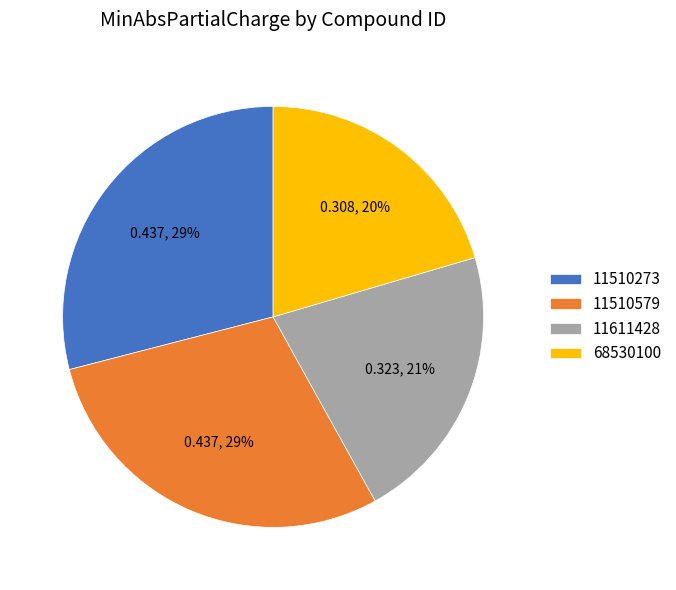

How many slices are in this pie chart?

4